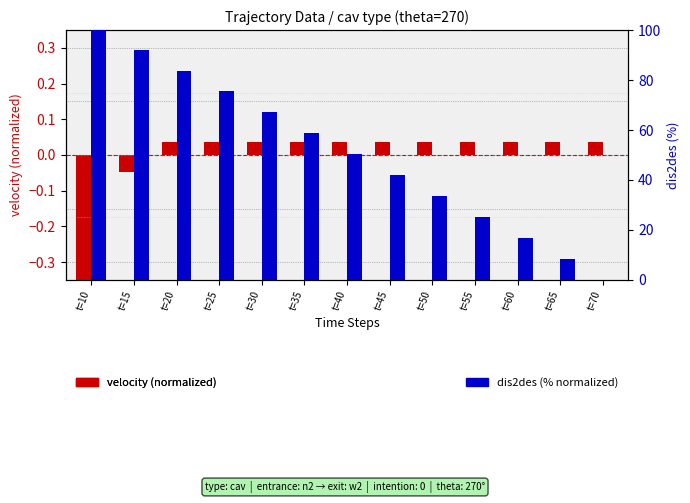

What are all the series names shown in the legend?

velocity (normalized), dis2des (% normalized)